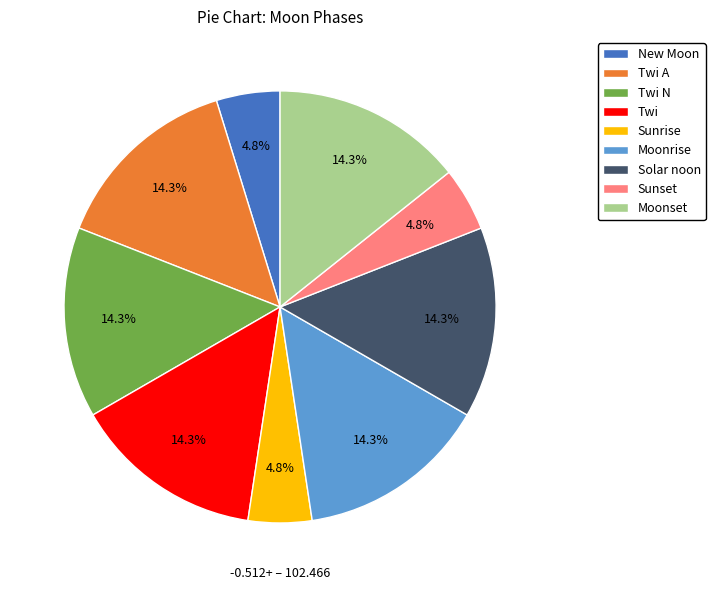

Is Twi N the majority of the pie?

No